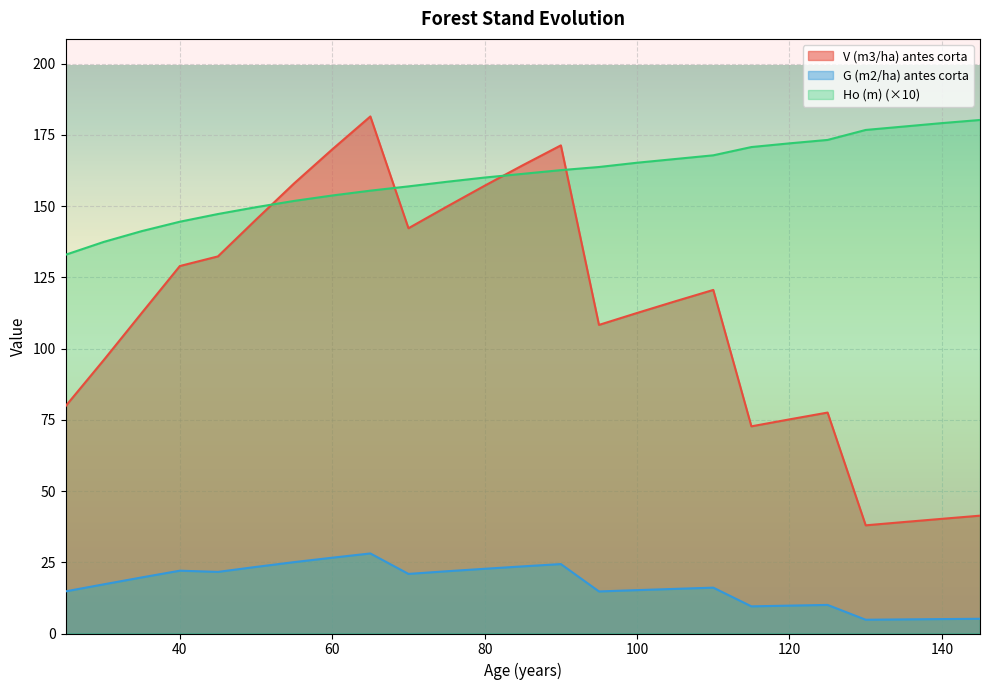

Reading left to right, list all the values displayed in this chart.

V (m3/ha) antes corta: 79.8	95.9	112.5	128.9	132.3	145.2	158.0	169.9	181.4	142.2	149.7	157.1	164.3	171.3	108.3	112.5	116.6	120.6	72.7	75.1	77.5	38.0	39.1	40.2	41.4
G (m2/ha) antes corta: 14.8	17.2	19.7	22.0	21.6	23.4	25.1	26.6	28.1	20.9	21.8	22.7	23.6	24.4	14.8	15.2	15.7	16.1	9.5	9.8	10.0	4.8	5.0	5.1	5.2
Ho (m): 132.9	137.4	141.2	144.5	147.2	149.6	151.8	153.7	155.4	156.9	158.5	160.0	161.3	162.6	163.7	165.2	166.5	167.8	170.7	172.0	173.2	176.7	177.9	179.1	180.2